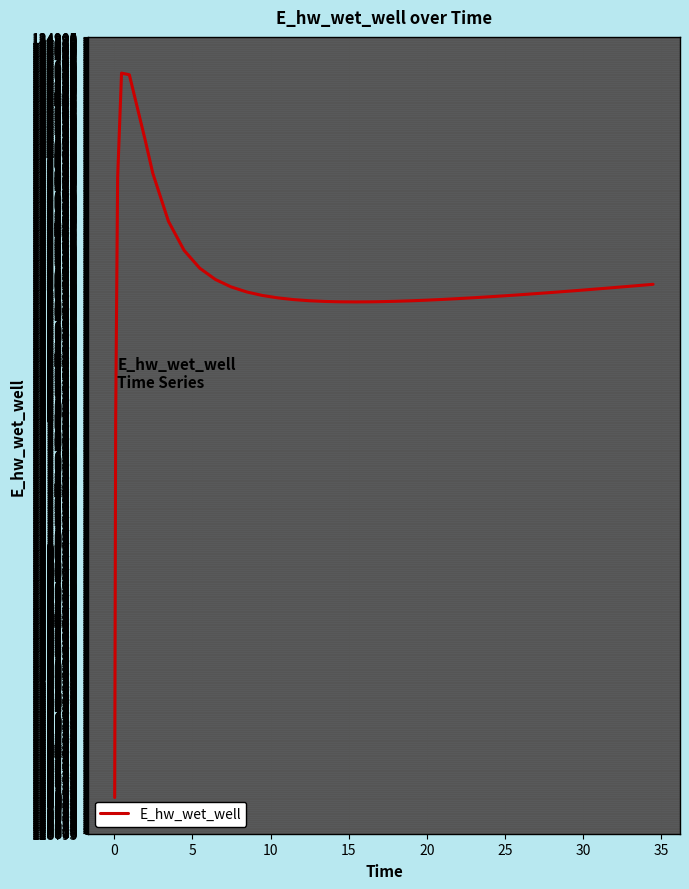

What is the smallest value displayed?

129070.3